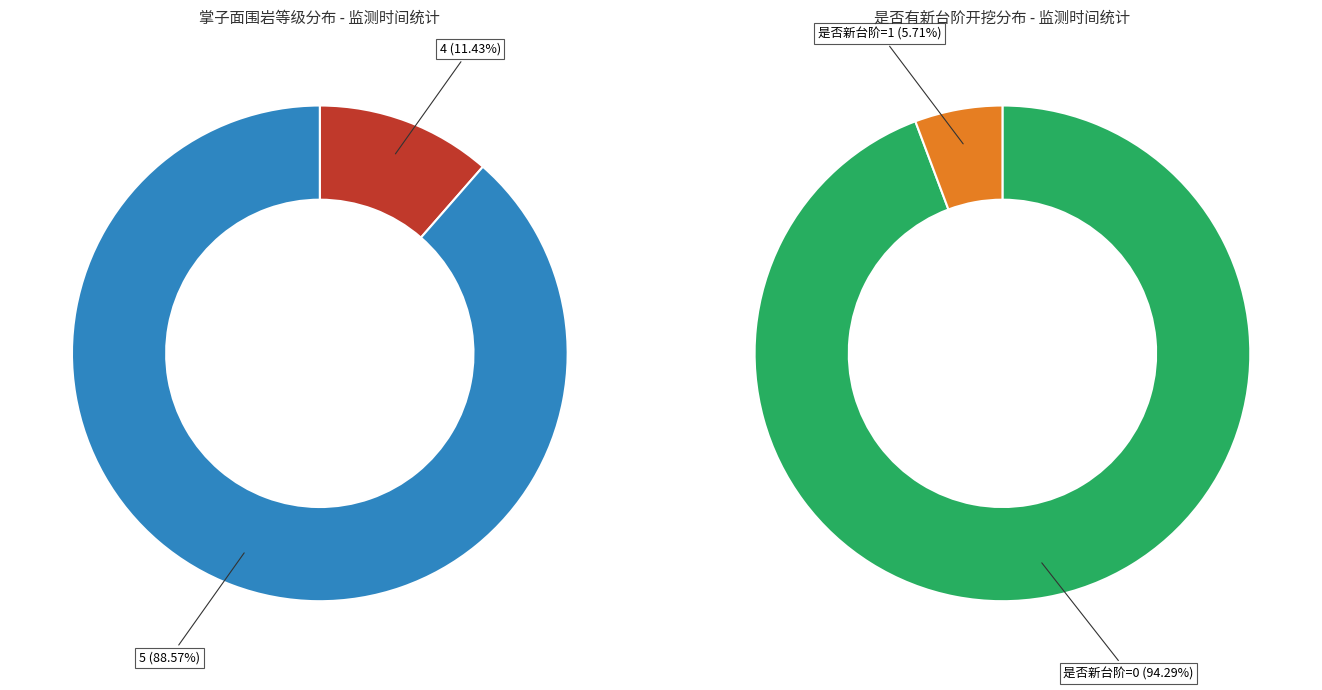

Is it true that 4 is 3% of the pie?

False